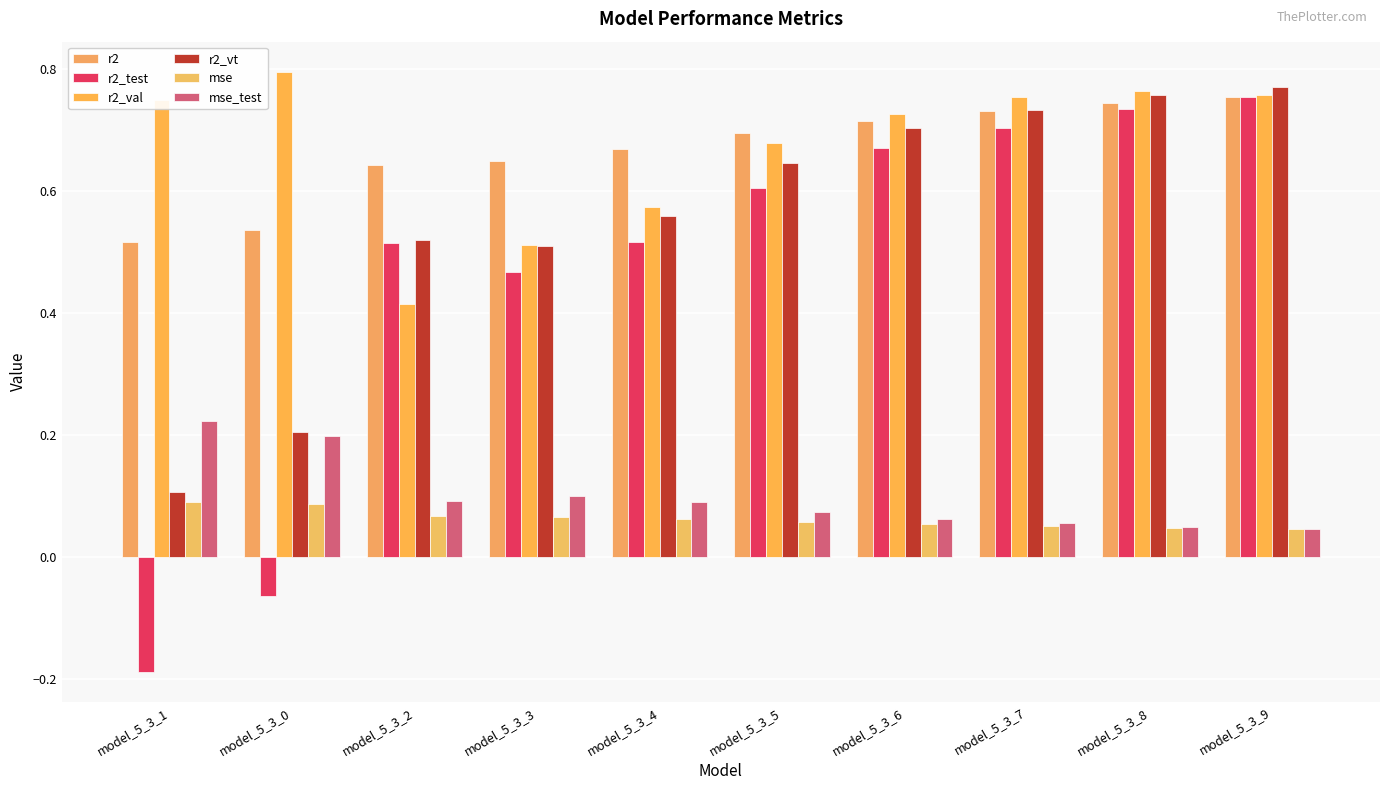

The r2_val series shows 1.1 at model_5_3_0. True or false?

False